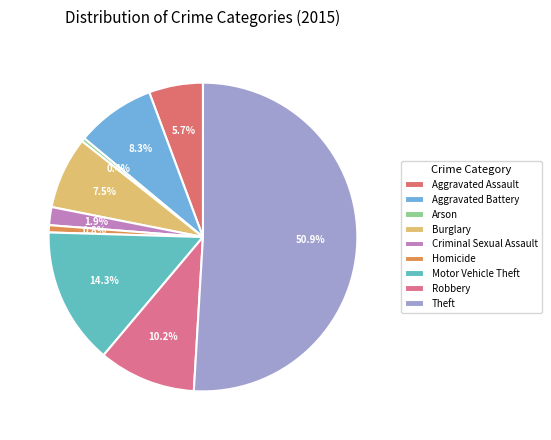

What percentage do Motor Vehicle Theft and Robbery together represent?

24.5%